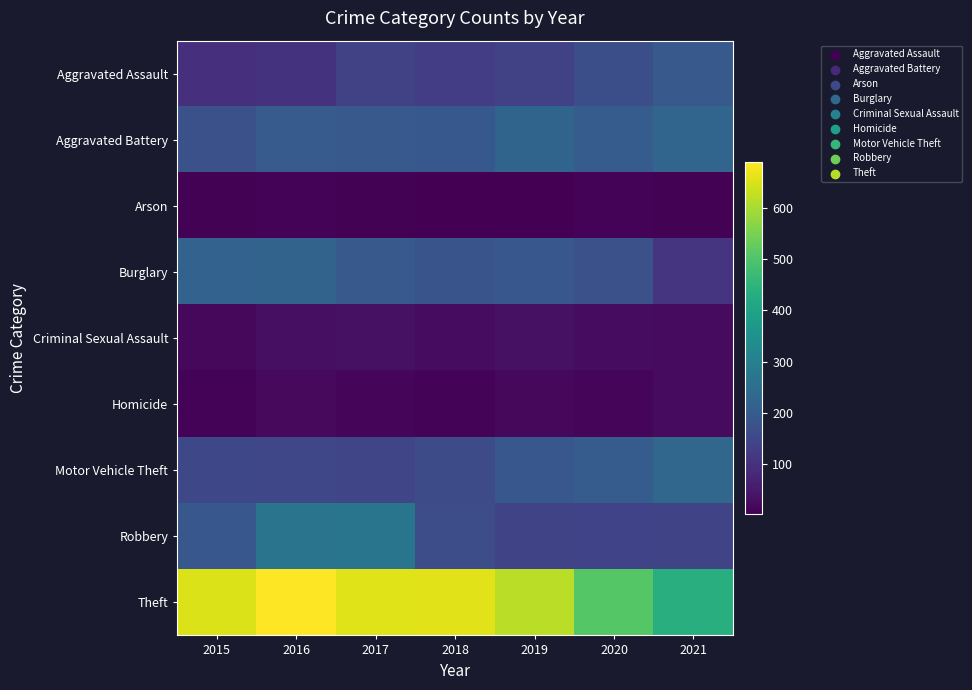

At how many categories does at least one series exceed 96?

7